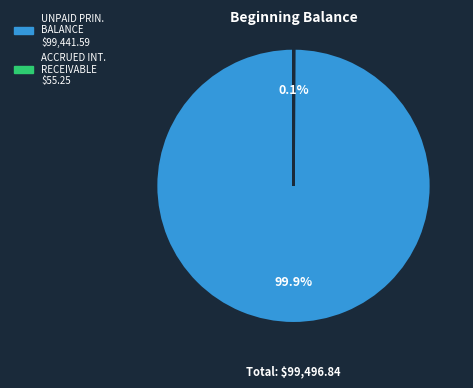

Does any single category account for the majority?

Yes